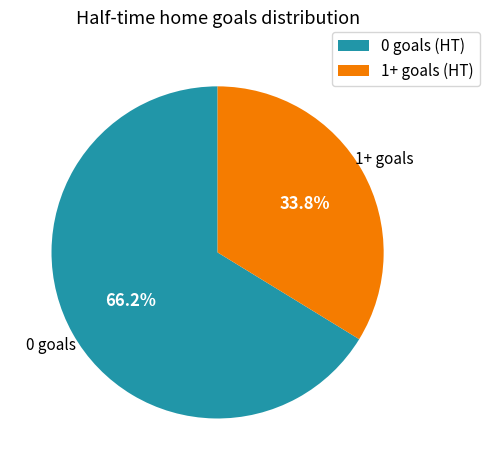

Approximately how many times larger is the value at 0 goals (HT) compared to 1+ goals (HT)?

2.0